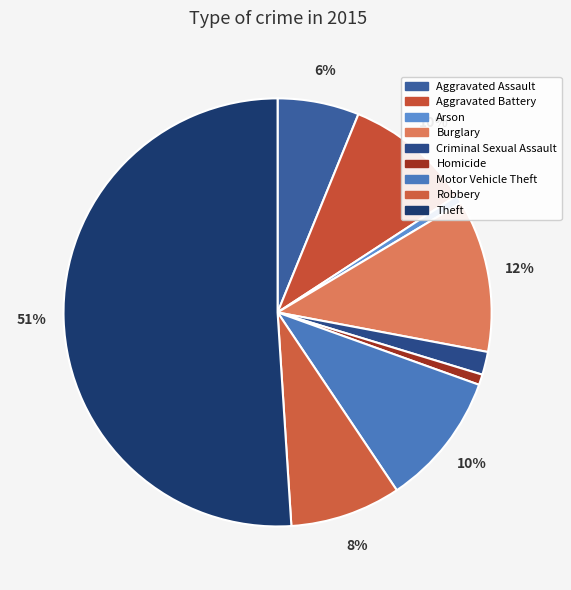

How many slices are in this pie chart?

9